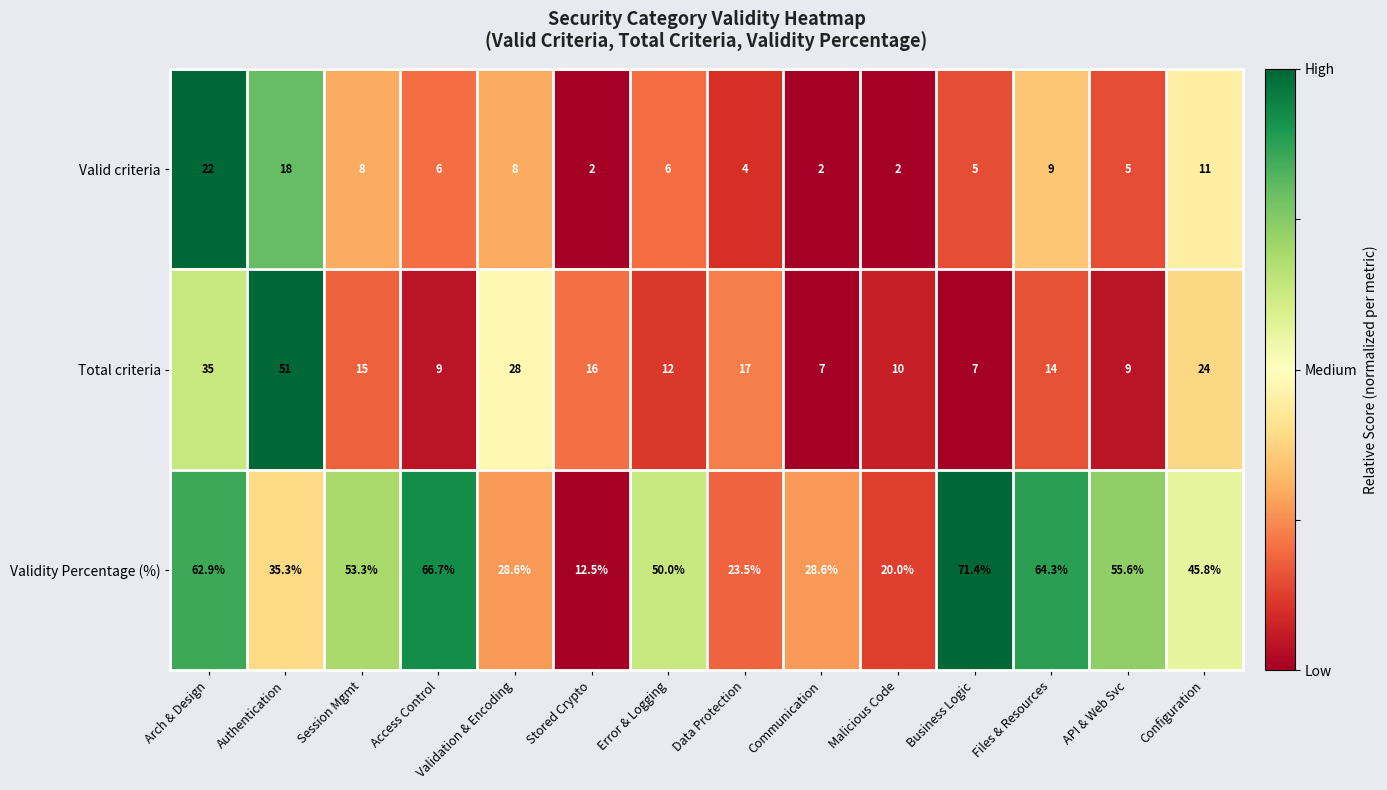

Which category has the highest value across all series?

Business Logic